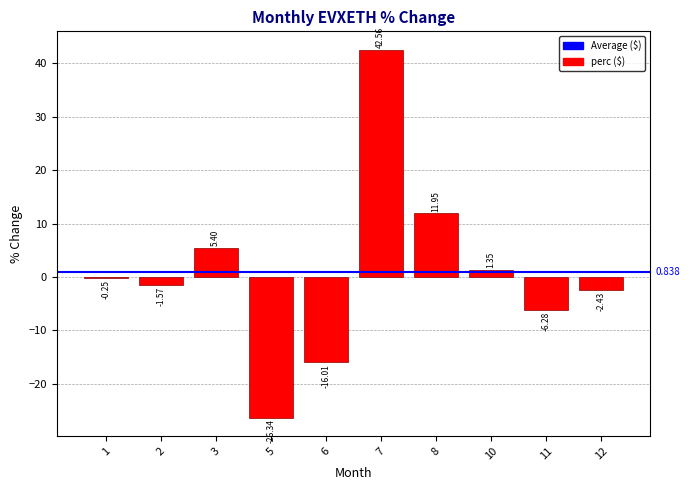

What is the greatest value displayed?

42.6